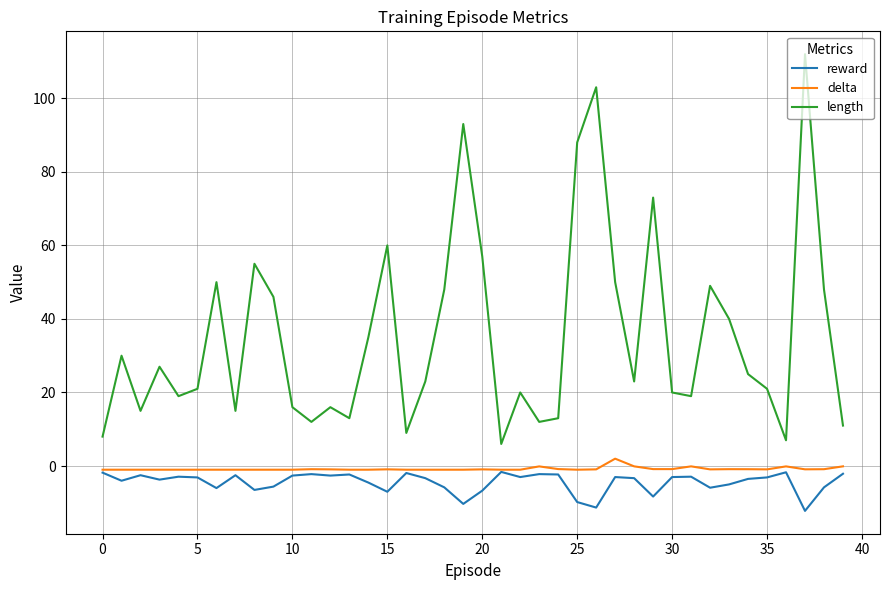

What are all the series names shown in the legend?

reward, delta, length